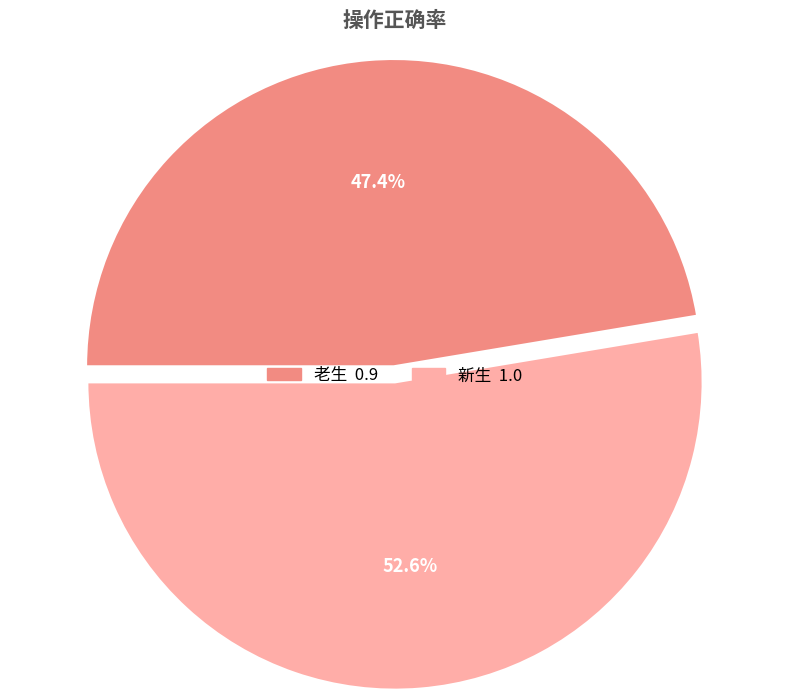

How many slices are in this pie chart?

2